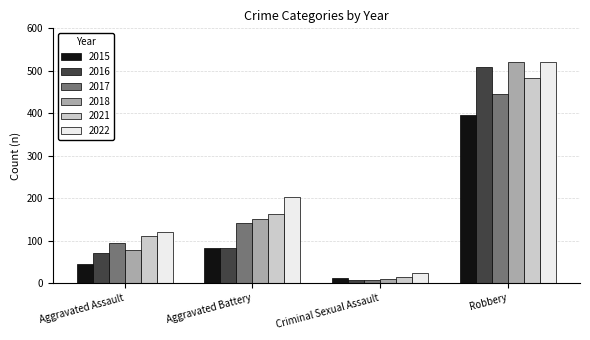

Which series has the largest range (max minus min)?

2018